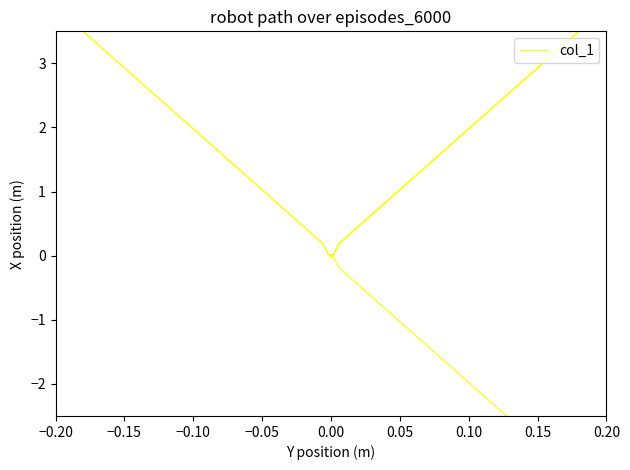

What is the difference between the second highest and second lowest values?

0.2